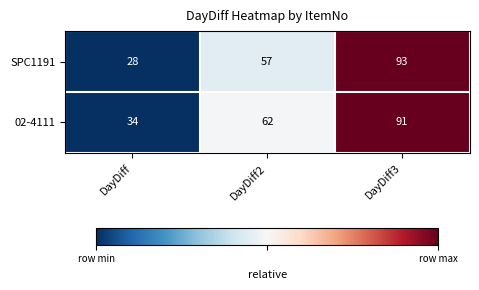

What is the spread (max minus min) of values at DayDiff2?

5